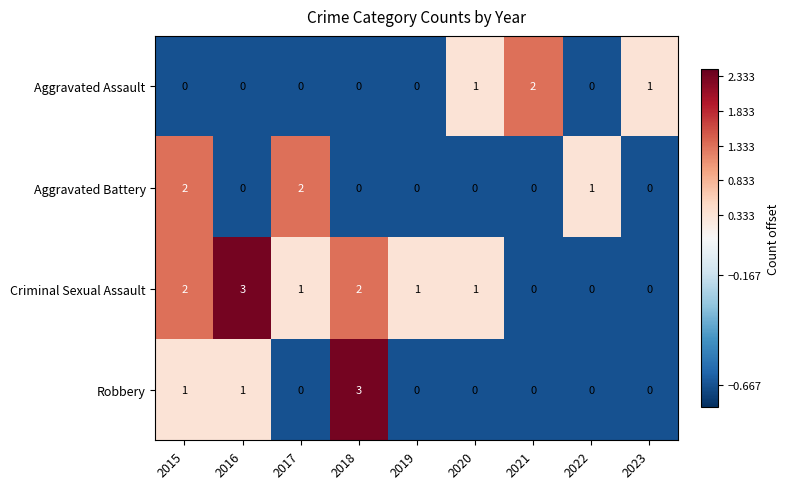

Which series has the largest total across all categories?

Criminal Sexual Assault